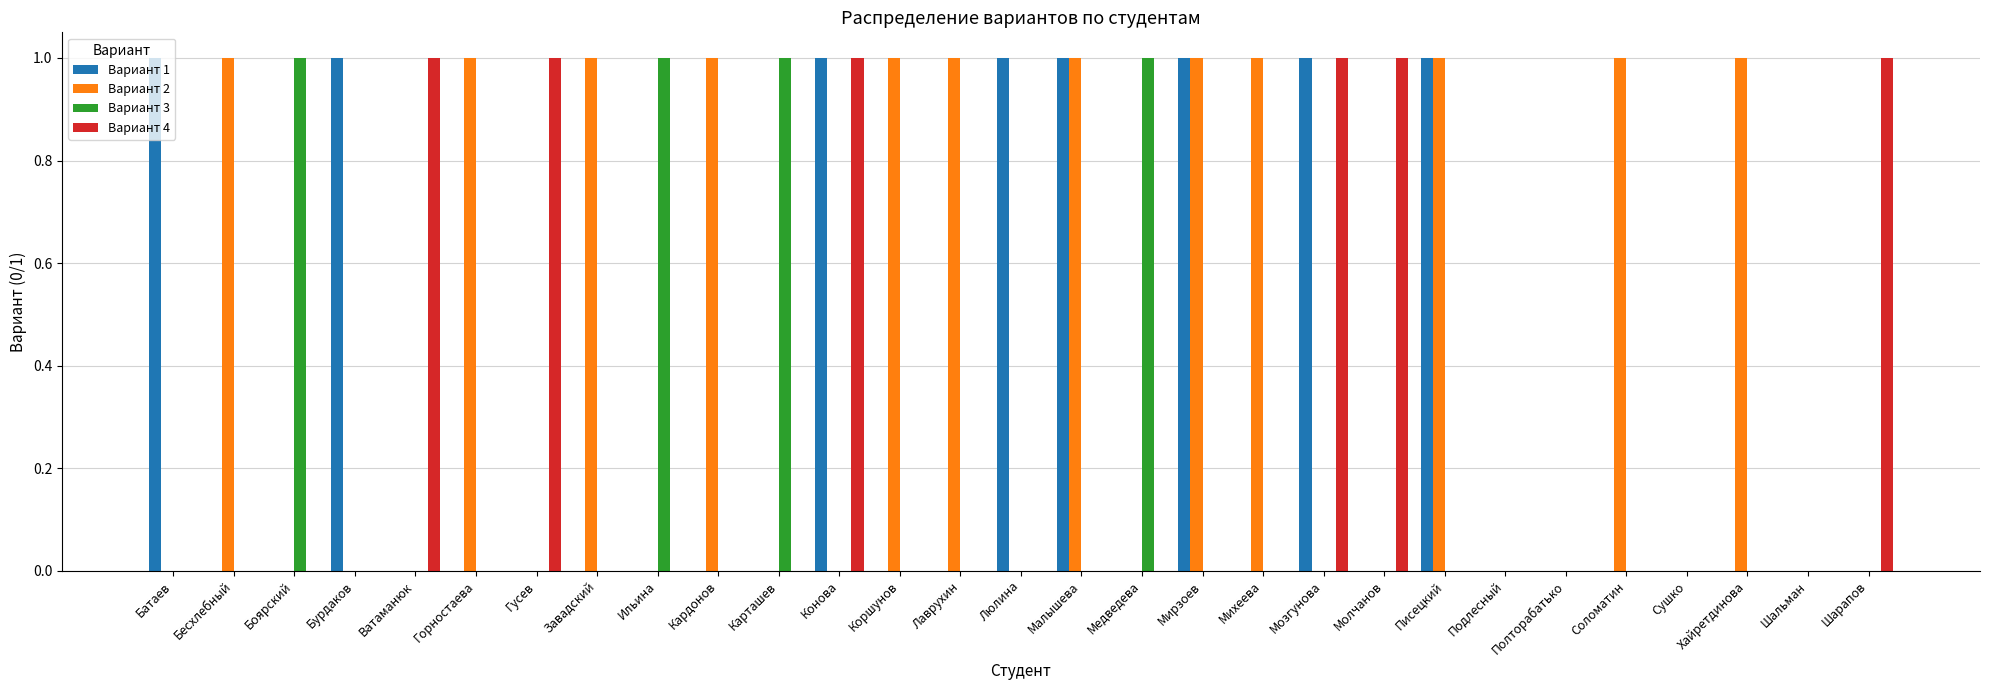

Is it true that Вариант 4 equals 0 at Батаев?

True